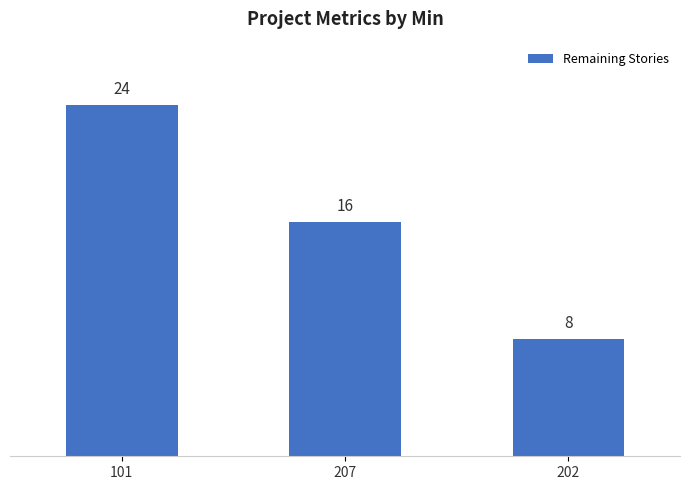

Reading left to right, extract all data points from this chart.

101=24	207=16	202=8